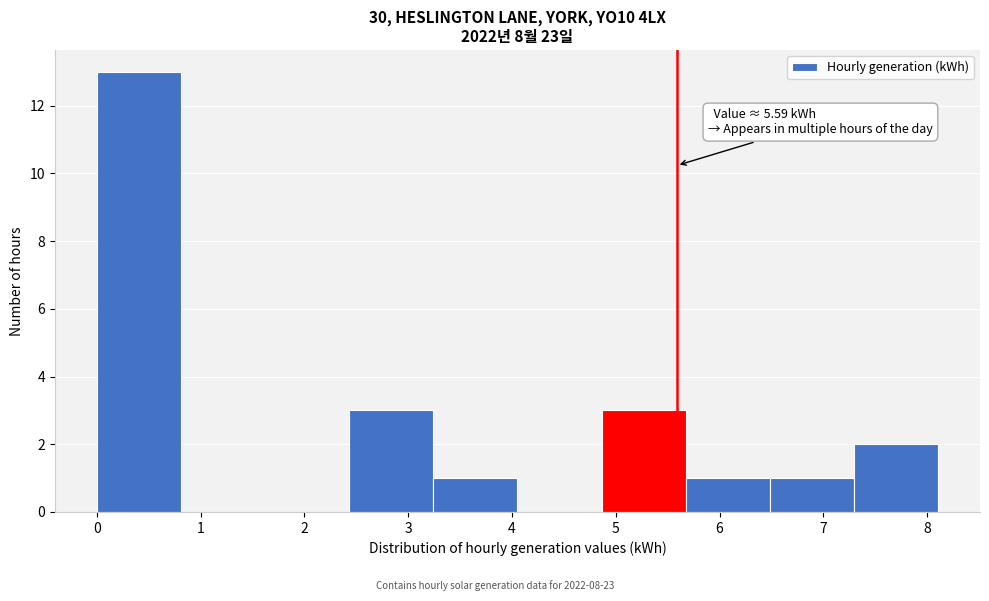

Over which range of the x-axis is the bar tallest?

0.0 to 0.8